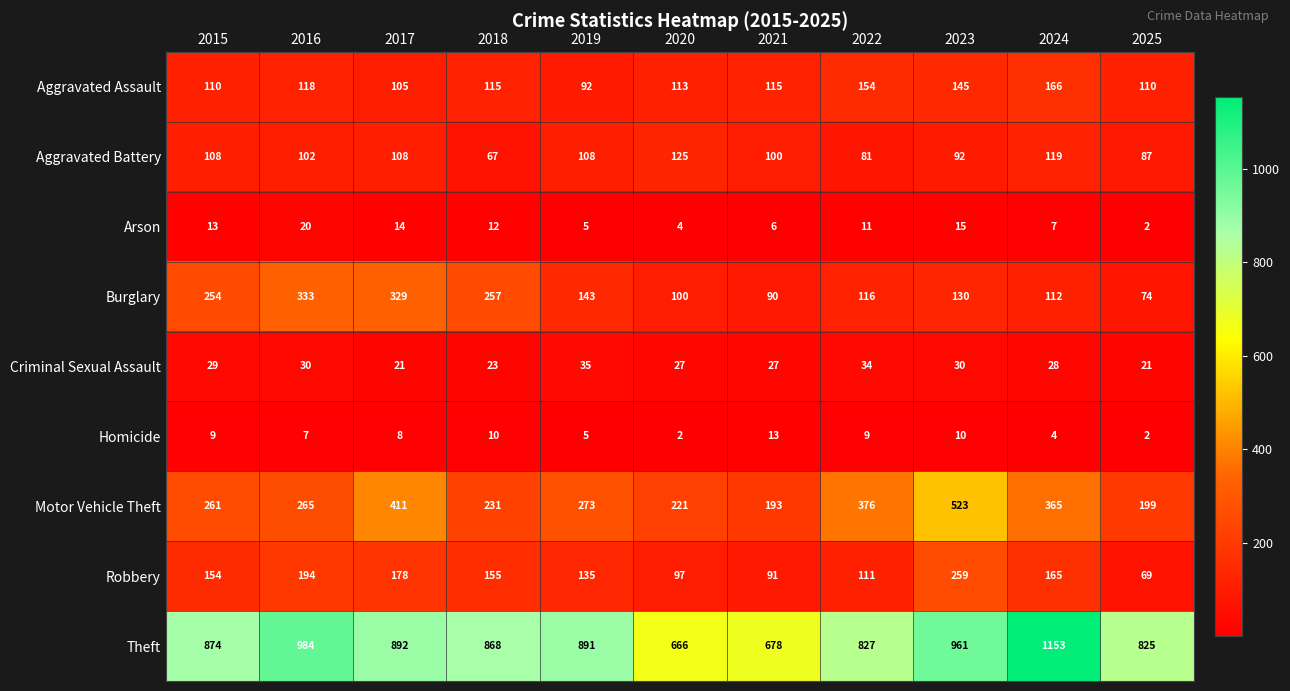

What is the total value across all series at 2021?

1313